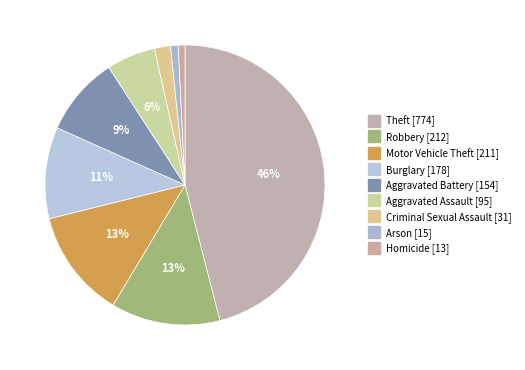

Count the number of slices in the pie.

9